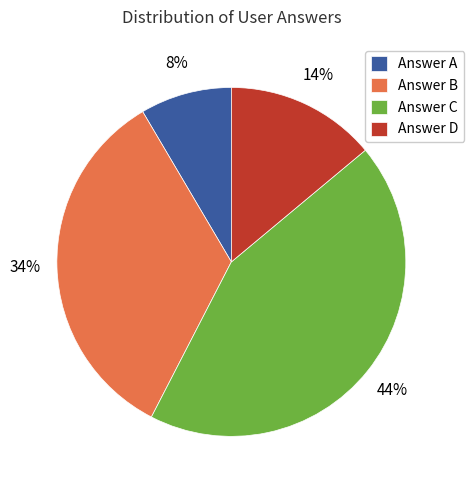

How many slices are in this pie chart?

4